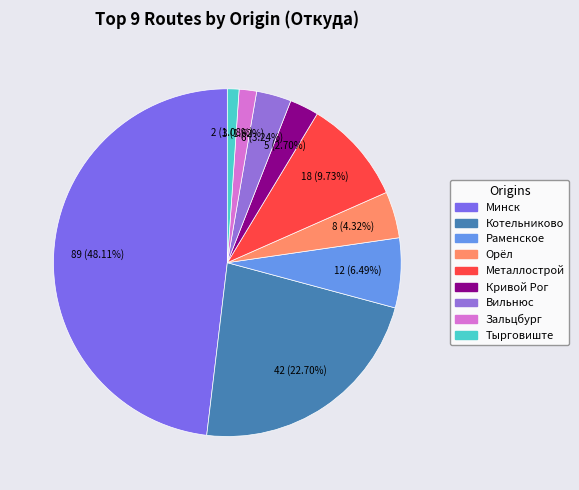

Which category has the biggest portion of the pie?

Минск